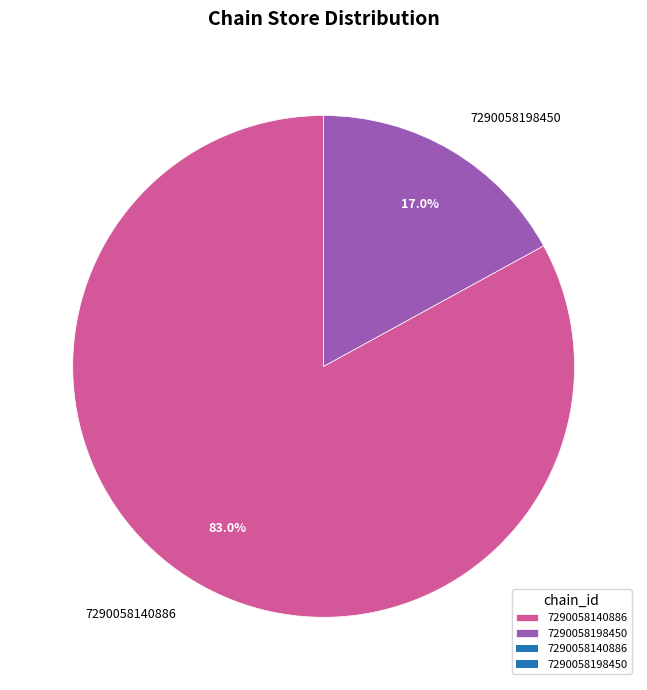

Which has a higher value, 7290058140886 or 7290058198450?

7290058140886